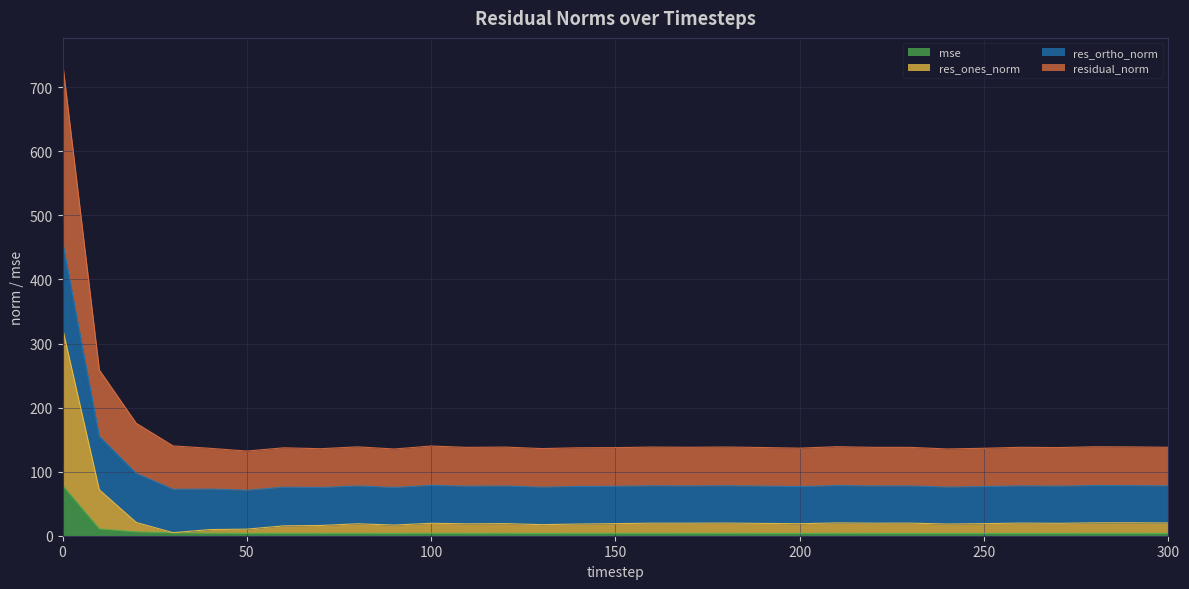

Is it true that residual_norm equals 138.4 at 120?

True